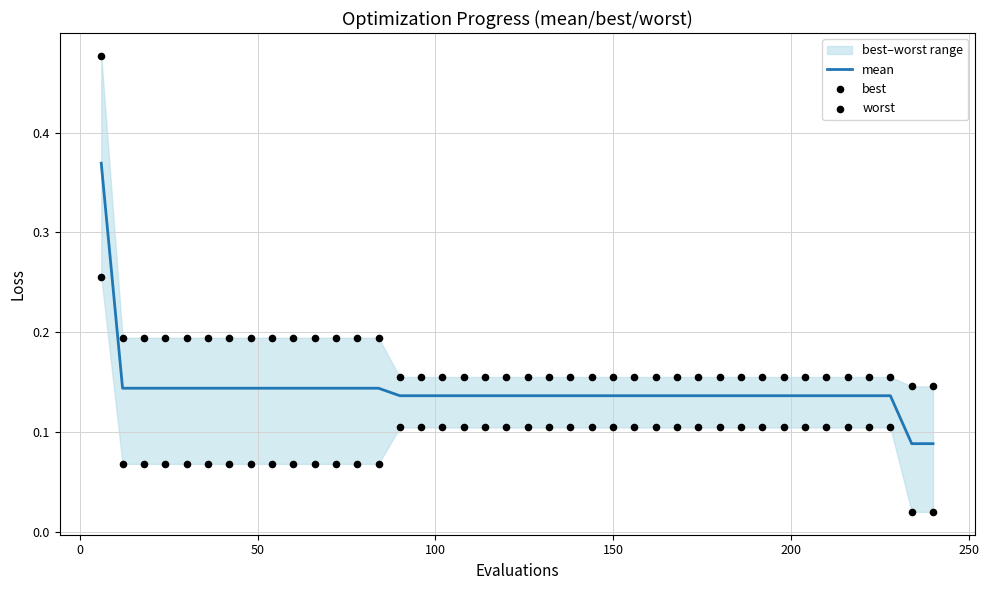

Is the value of mean at 50 greater than the value of worst at −50?

No